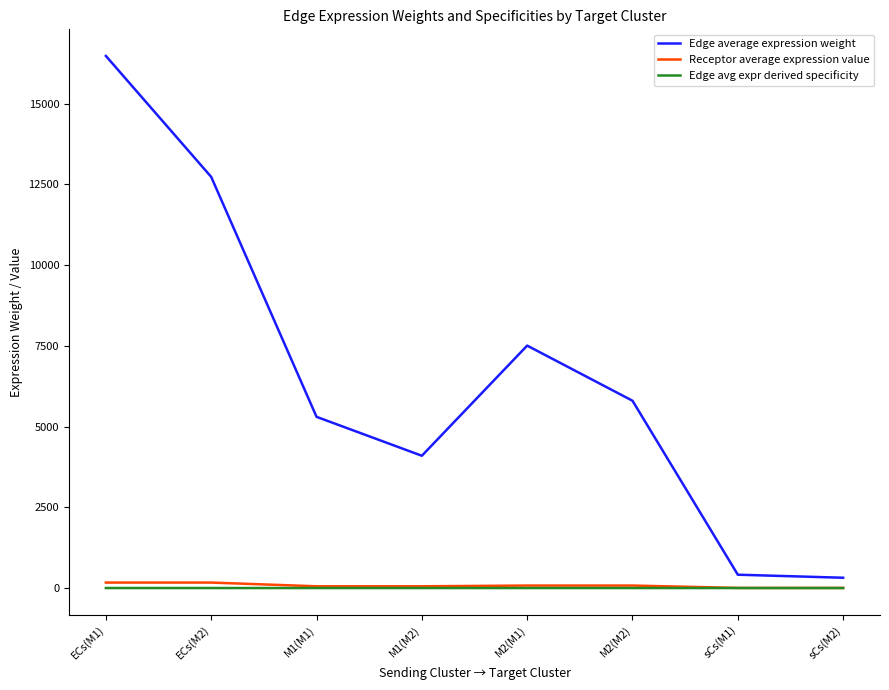

Which label corresponds to the largest value in the chart?

ECs(M1)